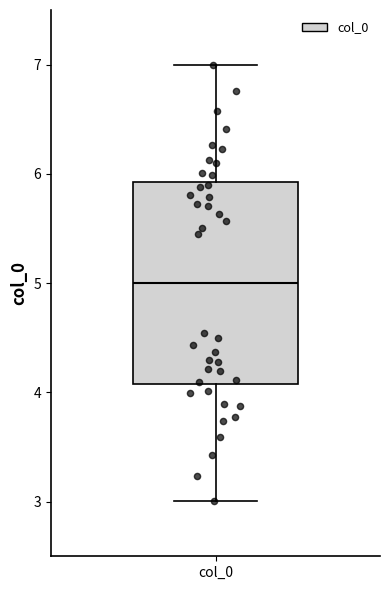

Where is the lower edge of the box for col_0 on the y-axis? The values are not printed on the chart, so give them approximately, as read against the axis.

4.1